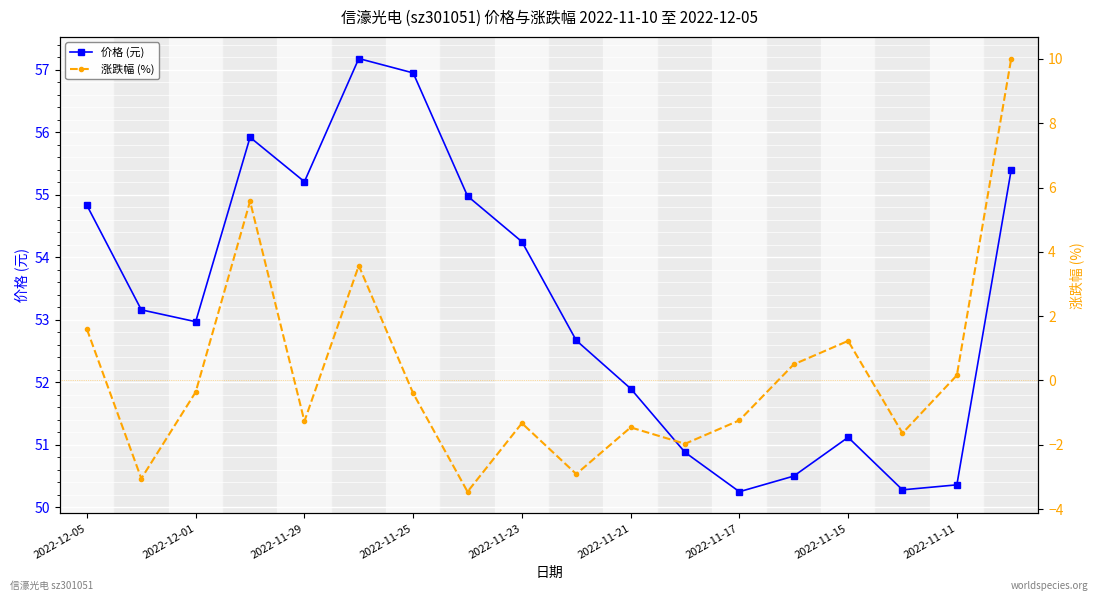

True or false: 价格 (元) and 涨跌幅 (%) intersect in this chart.

False